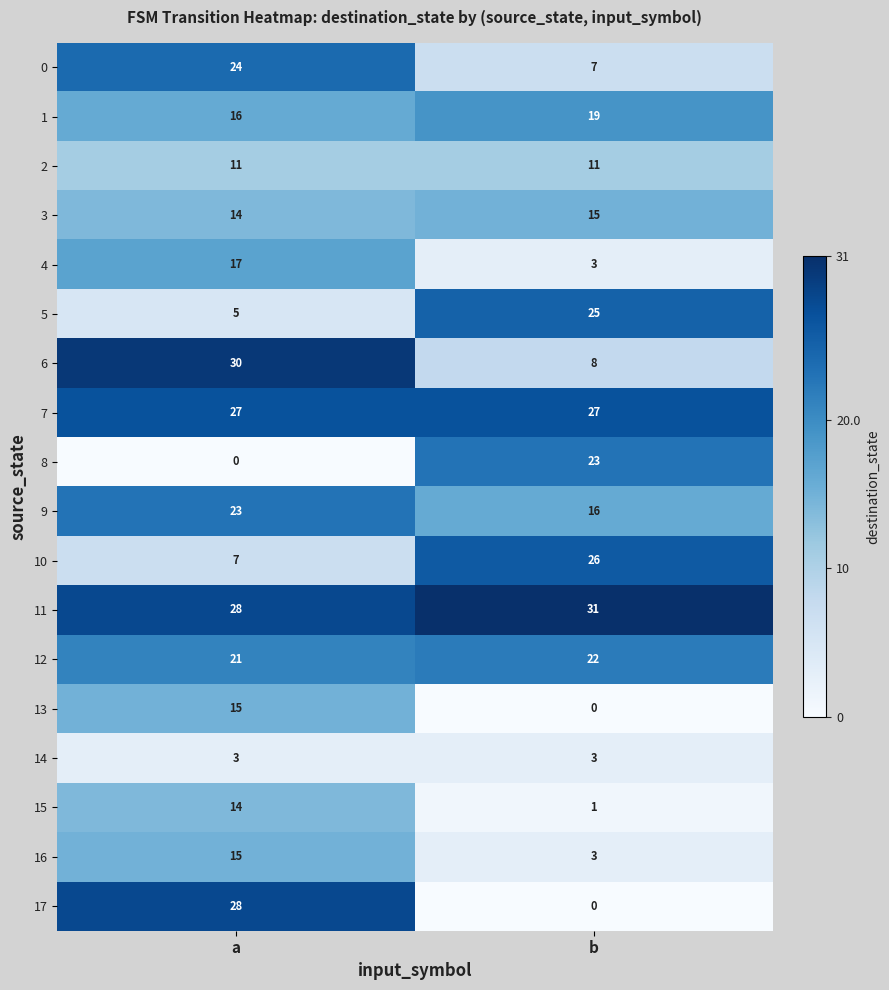

List the labels in order of 4 value, smallest first.

b, a